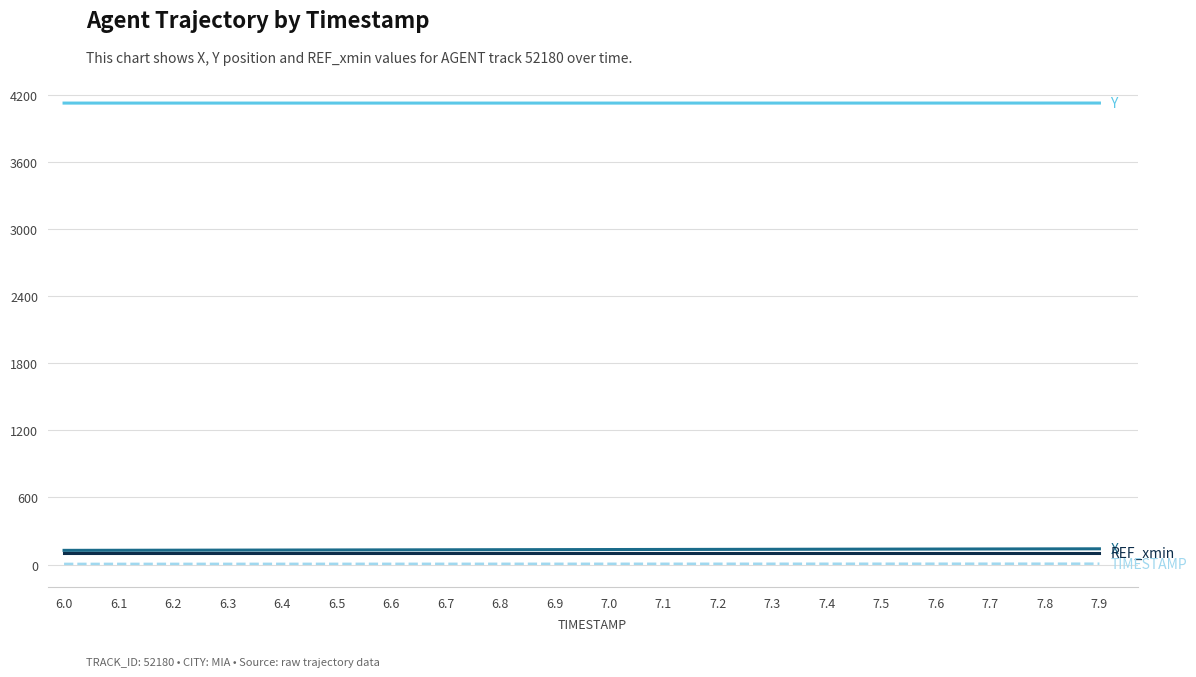

What is the greatest value displayed?

4125.6